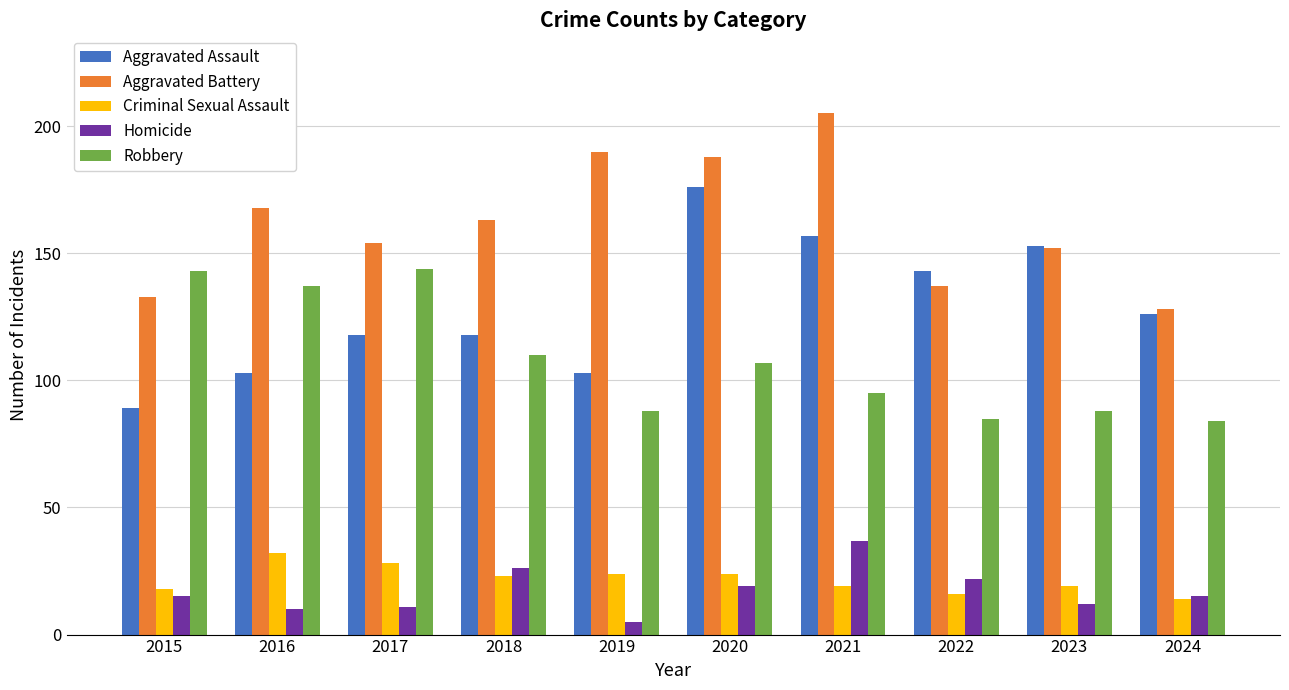

At 2021, list the series in order from smallest to largest.

Criminal Sexual Assault, Homicide, Robbery, Aggravated Assault, Aggravated Battery